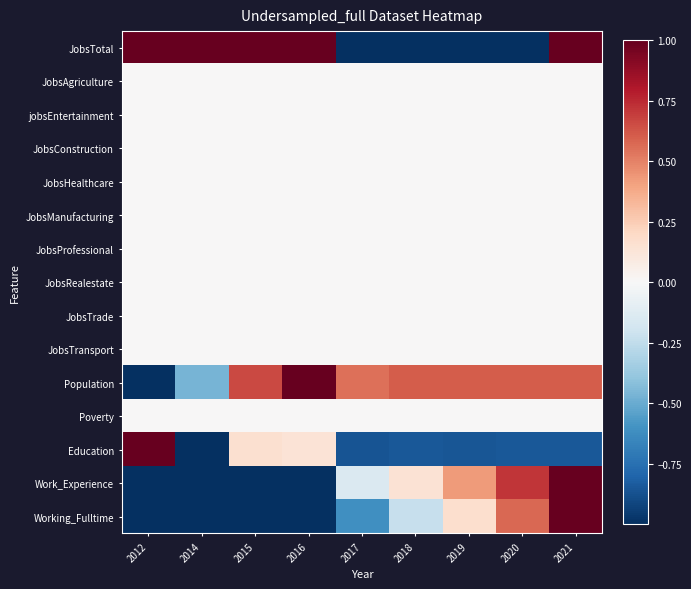

Reading right to left, transcribe all the data shown in this chart.

JobsTotal: 2021=1.0	2020=-1.0	2019=-1.0	2018=-1.0	2017=-1.0	2016=1.0	2015=1.0	2014=1.0	2012=1.0
JobsAgriculture: 2021=0.0	2020=0.0	2019=0.0	2018=0.0	2017=0.0	2016=0.0	2015=0.0	2014=0.0	2012=0.0
jobsEntertainment: 2021=0.0	2020=0.0	2019=0.0	2018=0.0	2017=0.0	2016=0.0	2015=0.0	2014=0.0	2012=0.0
JobsConstruction: 2021=0.0	2020=0.0	2019=0.0	2018=0.0	2017=0.0	2016=0.0	2015=0.0	2014=0.0	2012=0.0
JobsHealthcare: 2021=0.0	2020=0.0	2019=0.0	2018=0.0	2017=0.0	2016=0.0	2015=0.0	2014=0.0	2012=0.0
JobsManufacturing: 2021=0.0	2020=0.0	2019=0.0	2018=0.0	2017=0.0	2016=0.0	2015=0.0	2014=0.0	2012=0.0
JobsProfessional: 2021=0.0	2020=0.0	2019=0.0	2018=0.0	2017=0.0	2016=0.0	2015=0.0	2014=0.0	2012=0.0
JobsRealestate: 2021=0.0	2020=0.0	2019=0.0	2018=0.0	2017=0.0	2016=0.0	2015=0.0	2014=0.0	2012=0.0
JobsTrade: 2021=0.0	2020=0.0	2019=0.0	2018=0.0	2017=0.0	2016=0.0	2015=0.0	2014=0.0	2012=0.0
JobsTransport: 2021=0.0	2020=0.0	2019=0.0	2018=0.0	2017=0.0	2016=0.0	2015=0.0	2014=0.0	2012=0.0
Population: 2021=0.6	2020=0.6	2019=0.6	2018=0.6	2017=0.5	2016=1.0	2015=0.7	2014=-0.5	2012=-1.0
Poverty: 2021=0.0	2020=0.0	2019=0.0	2018=0.0	2017=0.0	2016=0.0	2015=0.0	2014=0.0	2012=0.0
Education: 2021=-0.8	2020=-0.8	2019=-0.9	2018=-0.8	2017=-0.9	2016=0.1	2015=0.2	2014=-1.0	2012=1.0
Work_Experience: 2021=1.0	2020=0.7	2019=0.4	2018=0.1	2017=-0.1	2016=-1.0	2015=-1.0	2014=-1.0	2012=-1.0
Working_Fulltime: 2021=1.0	2020=0.6	2019=0.2	2018=-0.2	2017=-0.6	2016=-1.0	2015=-1.0	2014=-1.0	2012=-1.0